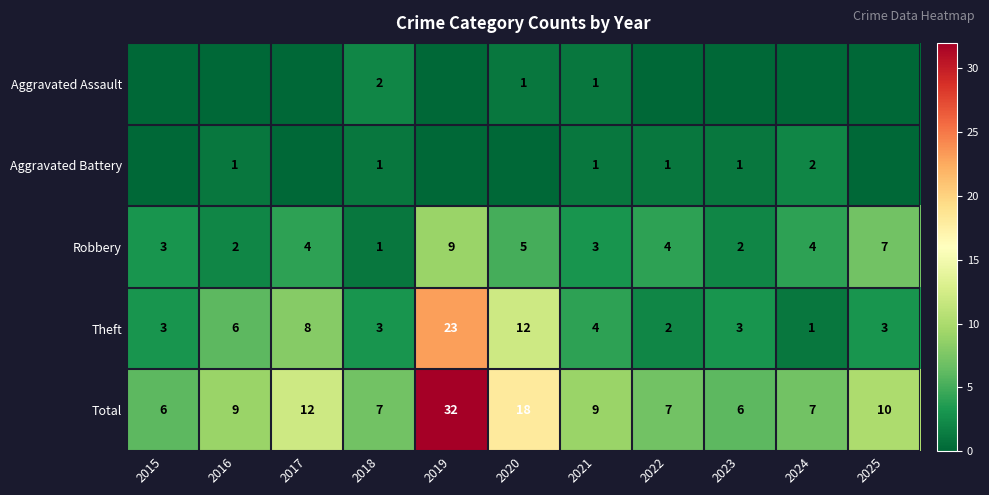

What value does the Theft series have at 2017, to the nearest 5?

10